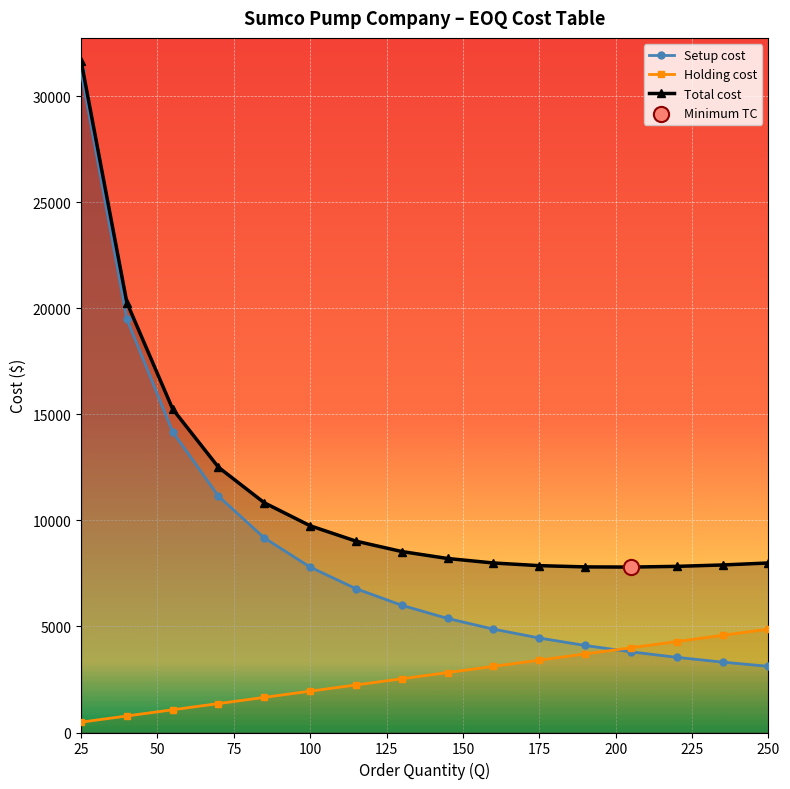

Which series contains the lowest Y value?

Holding cost